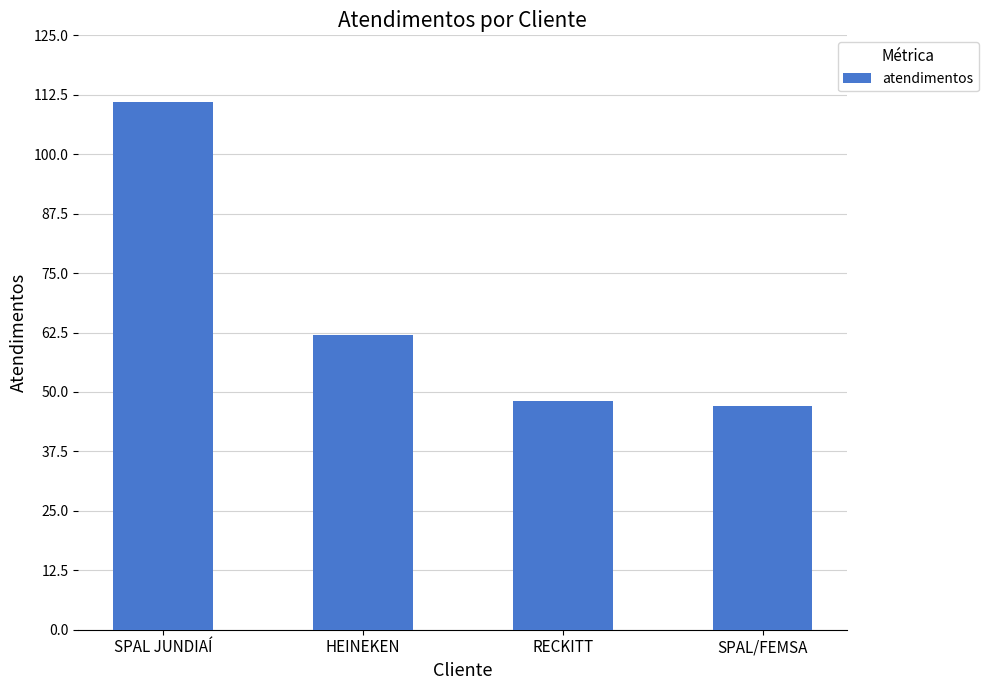

Reading right to left, list all the values displayed in this chart.

SPAL/FEMSA=47	RECKITT=48	HEINEKEN=62	SPAL JUNDIAÍ=111